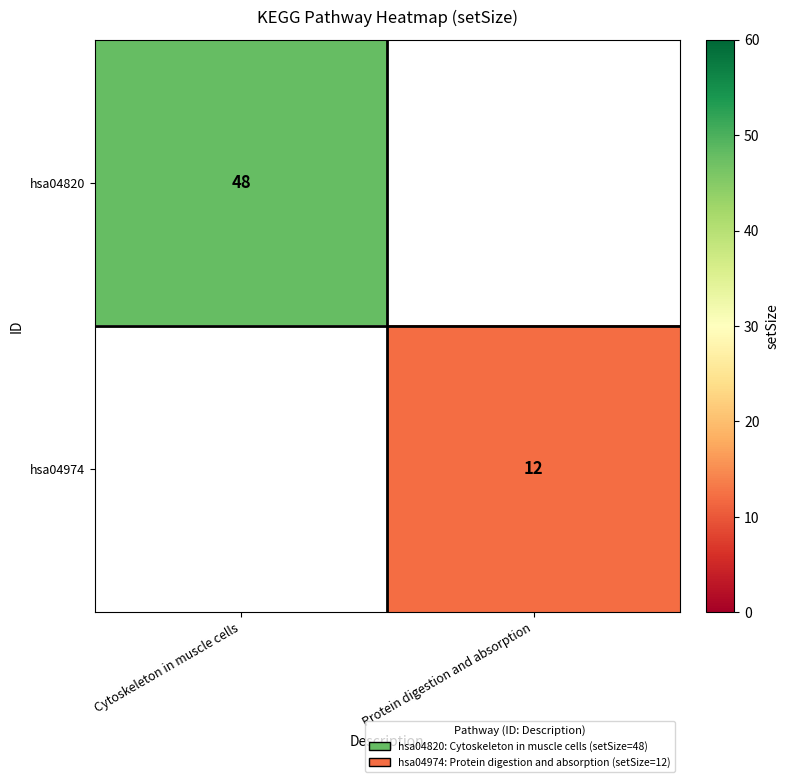

True or false: hsa04974 has a value of 12 at Protein digestion and absorption.

True